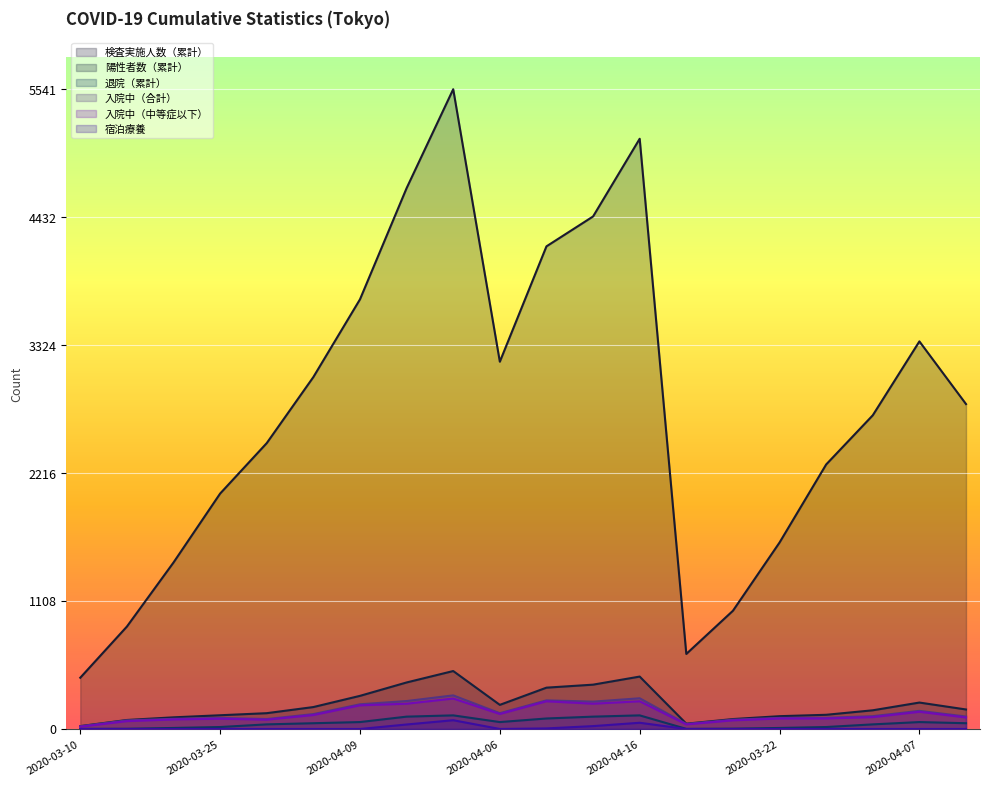

Reading right to left, extract all data points from this chart.

検査実施人数（累計）: 2814	3357	2717	2291	1615	1024	650	5112	4439	4180	3181	5541	4684	3721	3048	2476	2039	1442	887	444
陽性者数（累計）: 169	229	162	123	111	86	46	454	384	358	209	502	403	287	190	137	119	101	78	25
退院（累計）: 50	60	40	17	9	3	1	118	107	91	60	118	107	60	50	40	17	9	2	1
入院中（合計）: 108	157	111	97	96	81	44	266	237	248	137	291	242	214	129	86	96	88	75	24
入院中（中等症以下）: 100	149	103	91	91	75	40	240	219	240	130	264	219	205	121	81	89	83	68	20
宿泊療養: 0	0	0	0	0	0	0	54	25	5	0	76	39	0	0	0	0	0	0	0